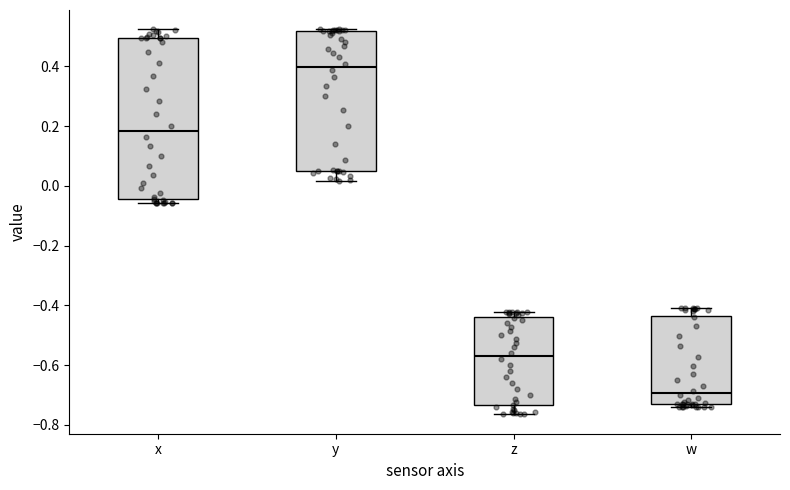

Comparing the boxes themselves (not the whiskers), which one is the tallest?

x